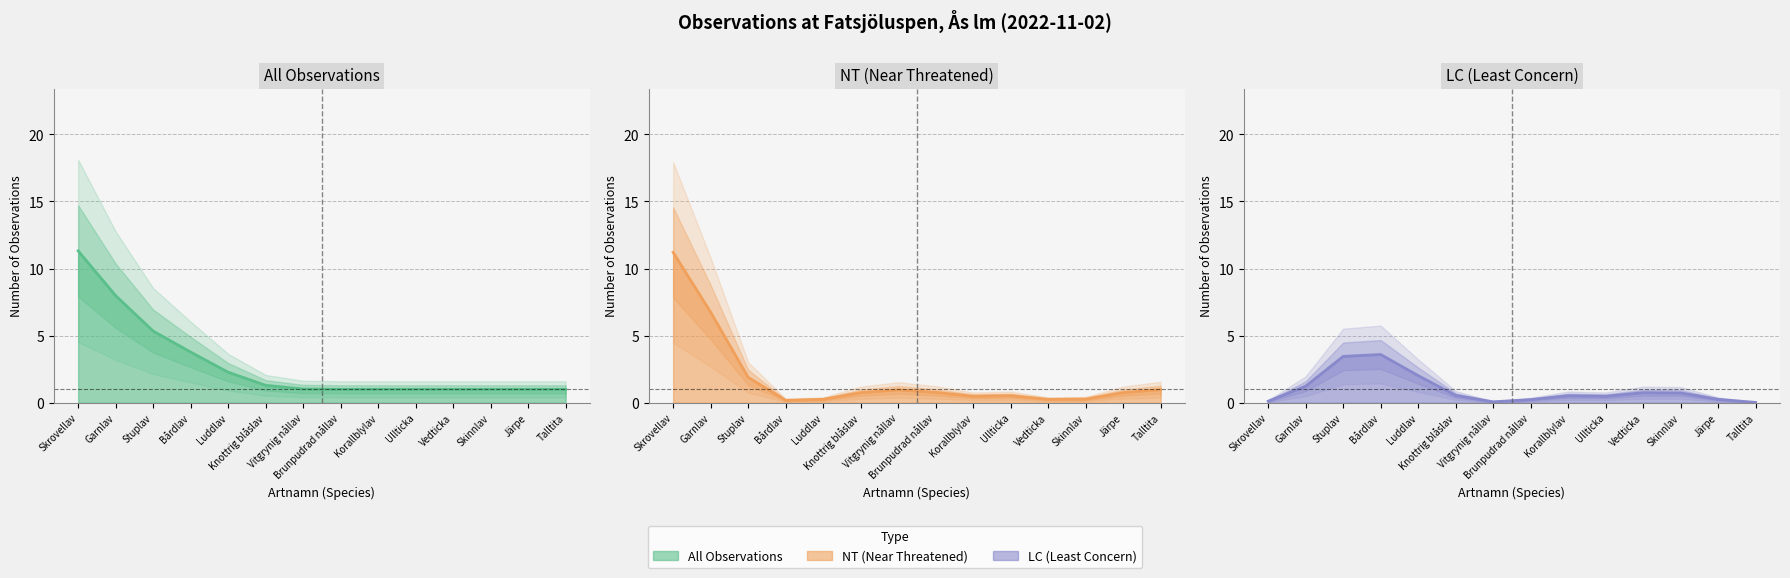

The Count series shows 5.5 at Garnlav. True or false?

False